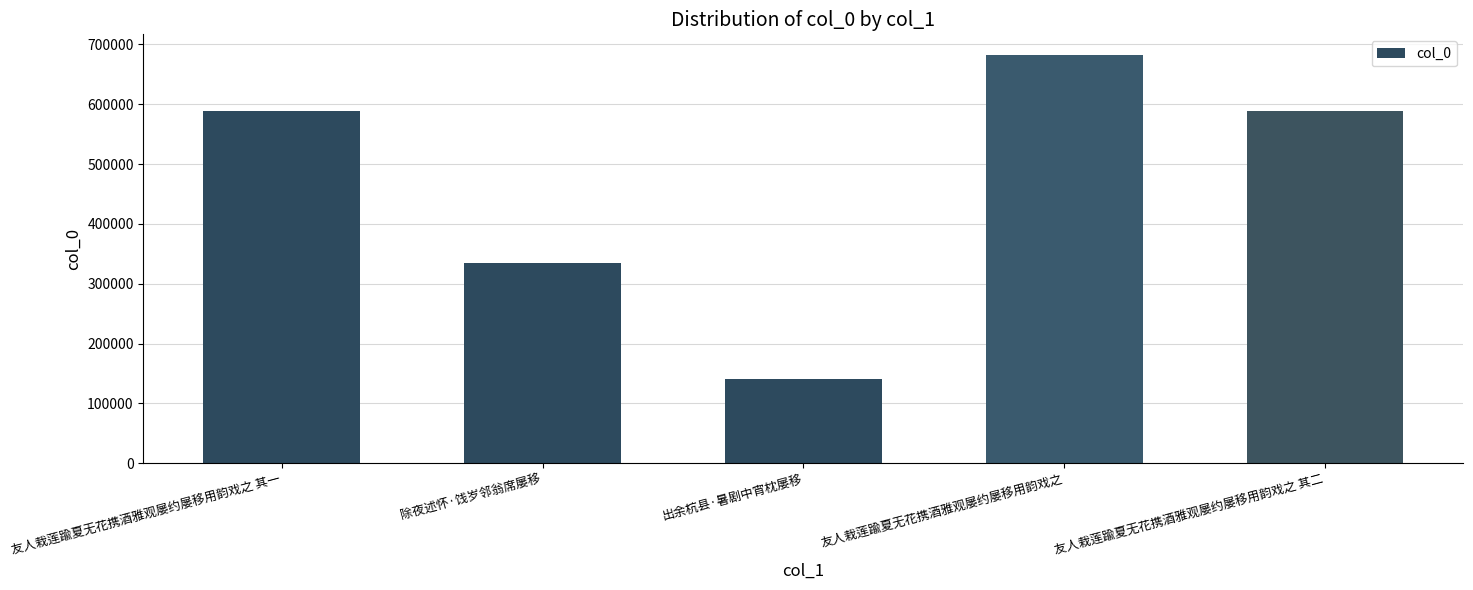

At which category does the chart reach its peak across all series?

友人栽莲踰夏无花携酒雅观屡约屡移用韵戏之